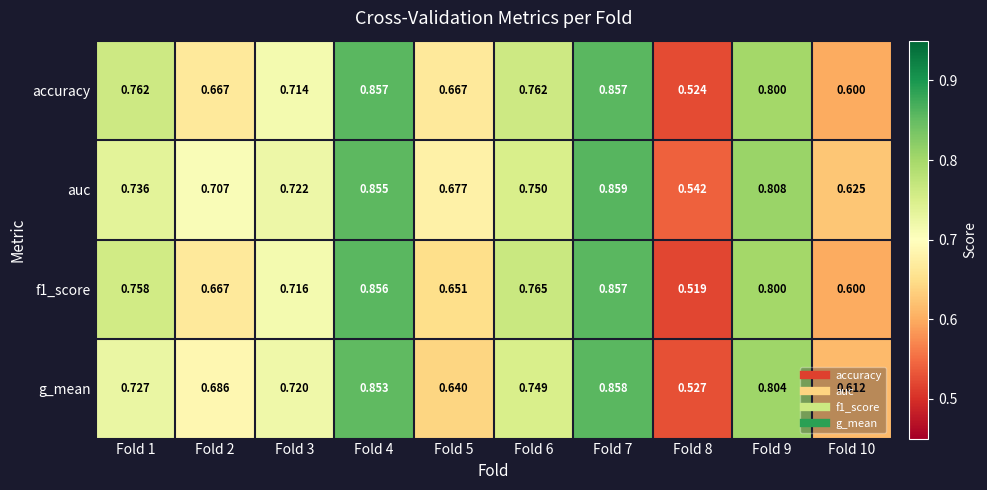

Which series has the largest total across all categories?

auc